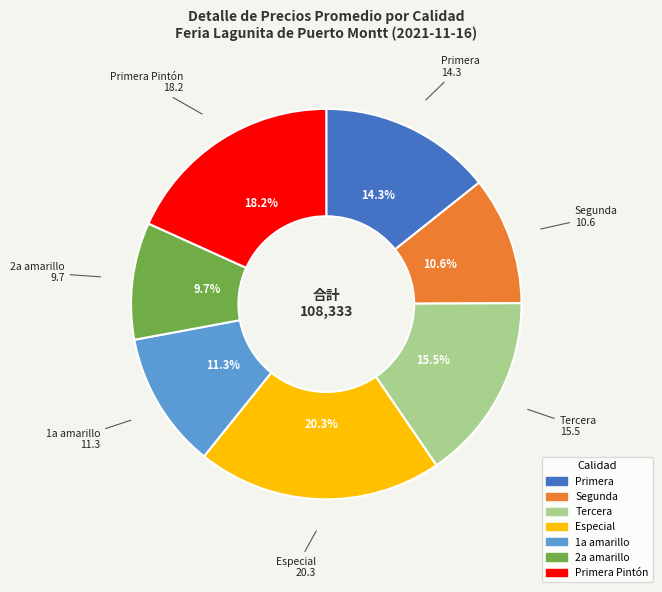

Does any single category account for the majority?

No